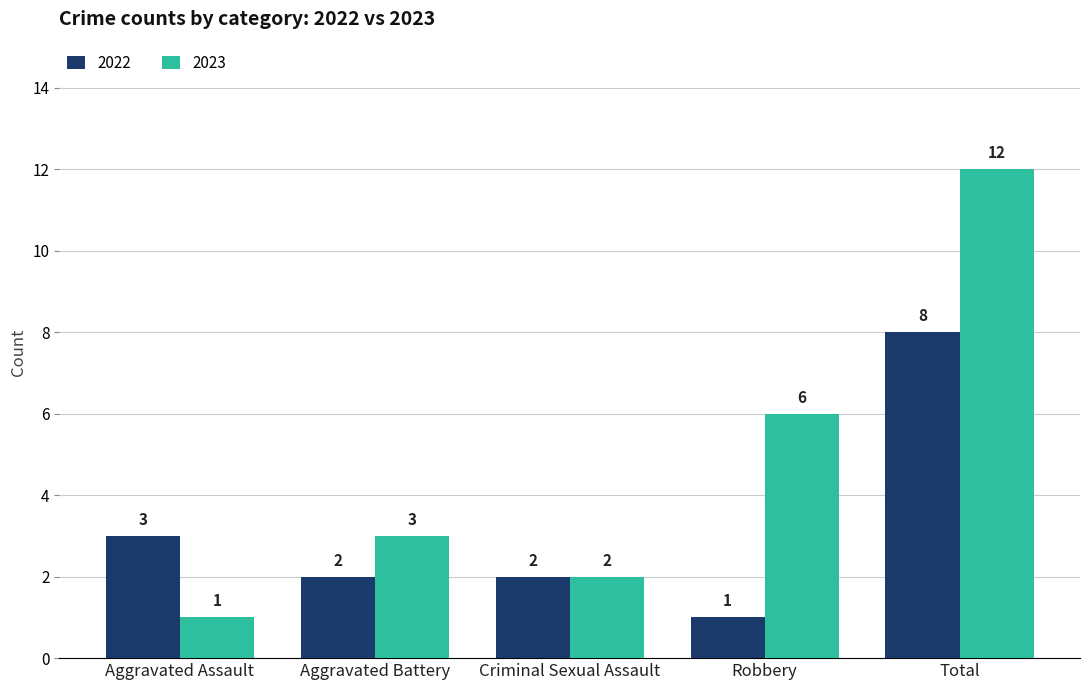

Is the value of 2022 at Aggravated Assault greater than the value of 2023 at Aggravated Assault?

Yes